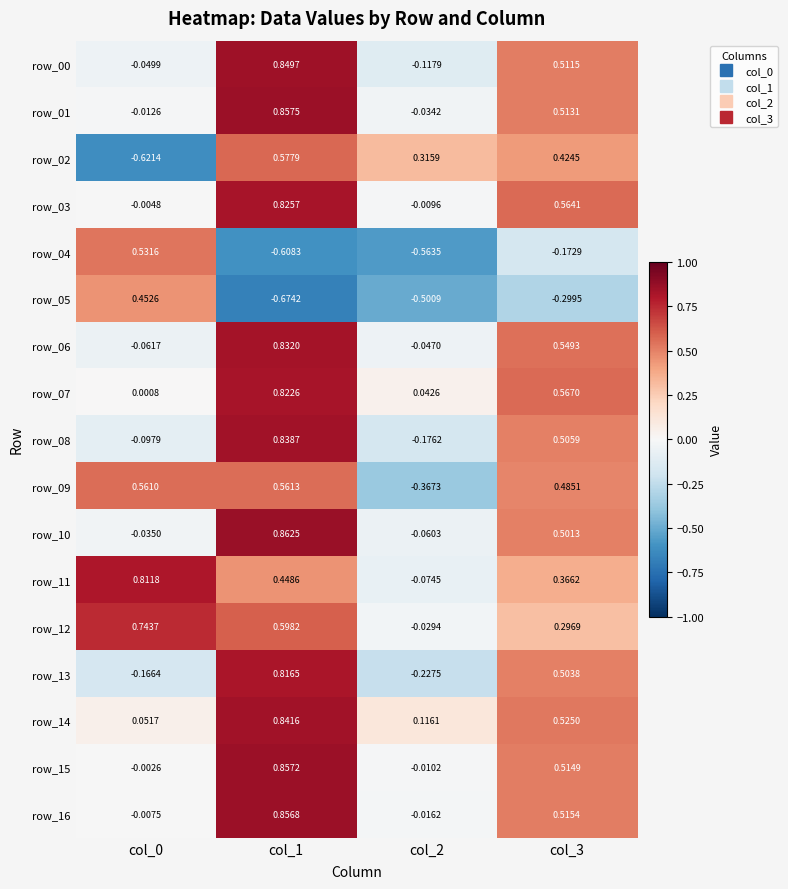

Rank the series at col_0 from highest to lowest value.

row_11, row_12, row_09, row_04, row_05, row_14, row_07, row_15, row_03, row_16, row_01, row_10, row_00, row_06, row_08, row_13, row_02